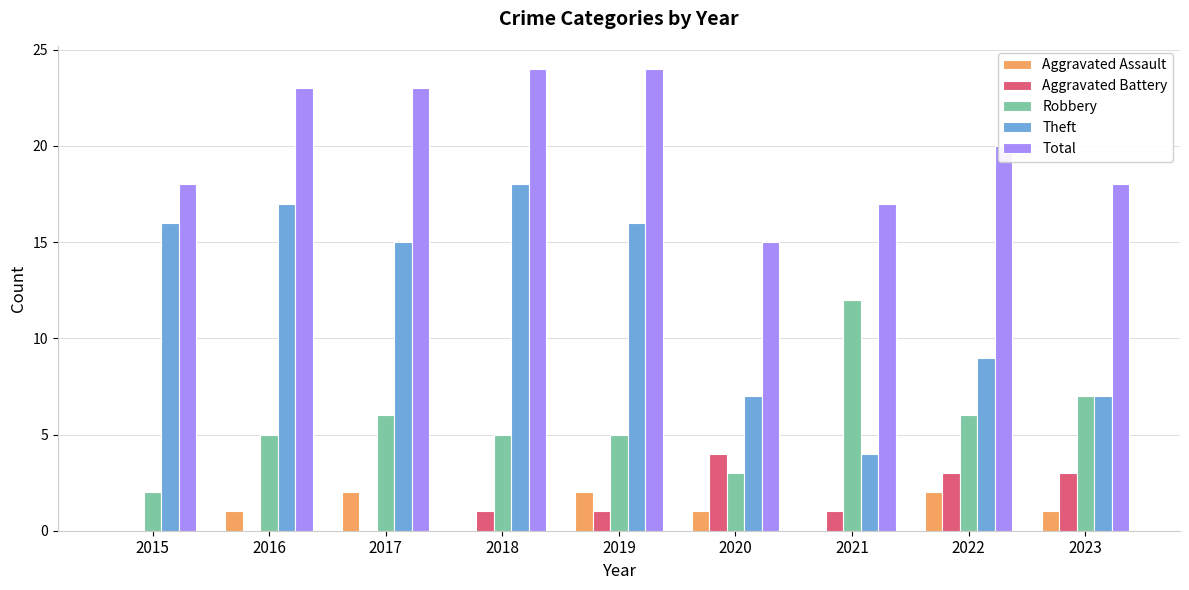

What is the highest value of the Aggravated Battery series?

4